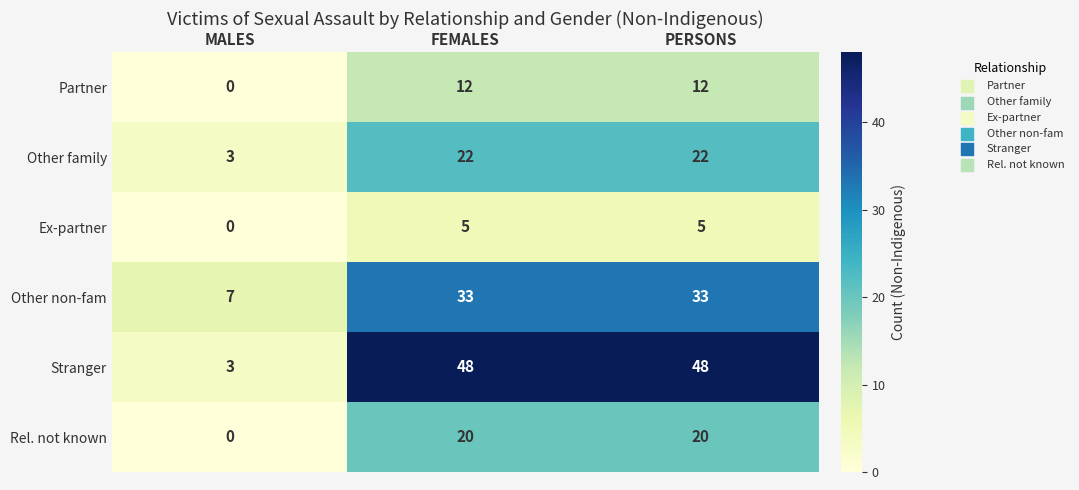

Which series has the largest range (max minus min)?

Stranger